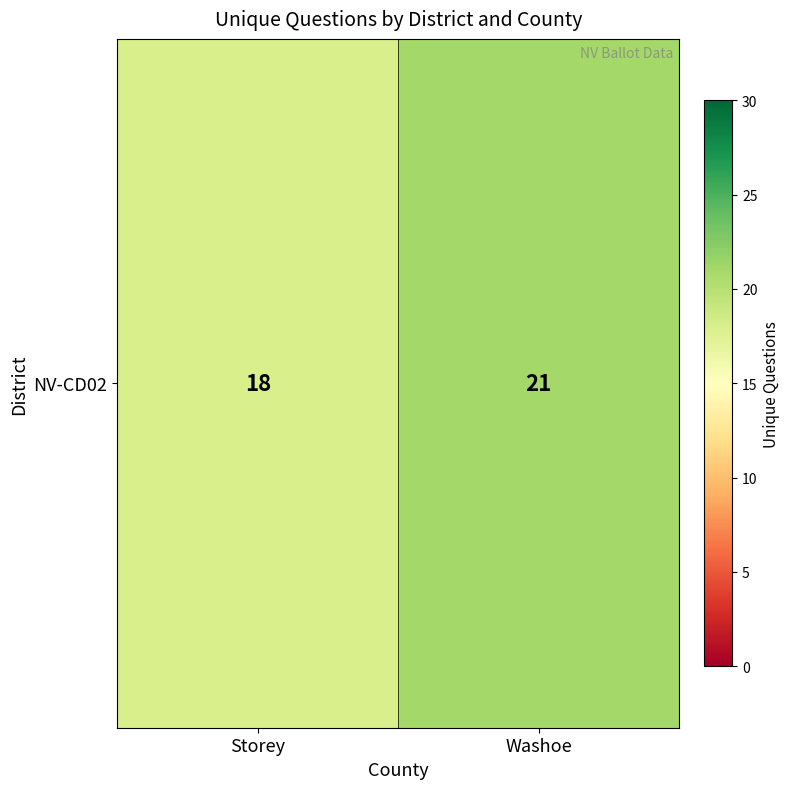

How many values are between 18 and 21?

2